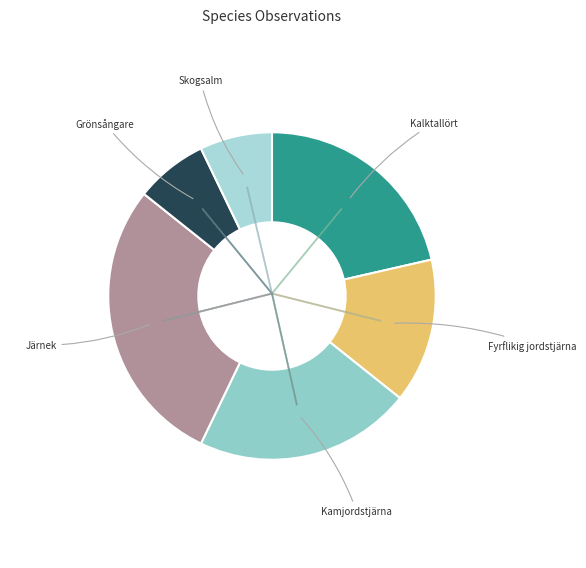

Rank the categories by value from highest to lowest.

Järnek, Kalktallört, Kamjordstjärna, Fyrflikig jordstjärna, Grönsångare, Skogsalm